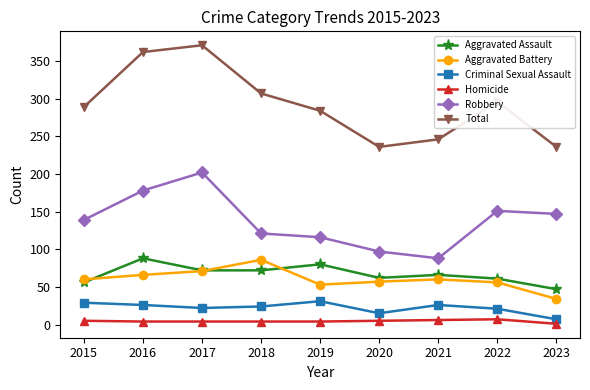

What is the value of the Criminal Sexual Assault point at the 9th from the left?

7